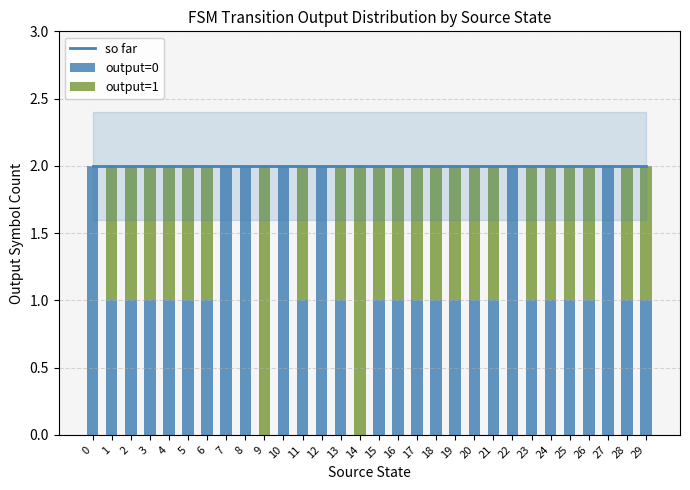

List the labels in order of so far value, largest first.

0, 1, 2, 3, 4, 5, 6, 7, 8, 9, 10, 11, 12, 13, 14, 15, 16, 17, 18, 19, 20, 21, 22, 23, 24, 25, 26, 27, 28, 29